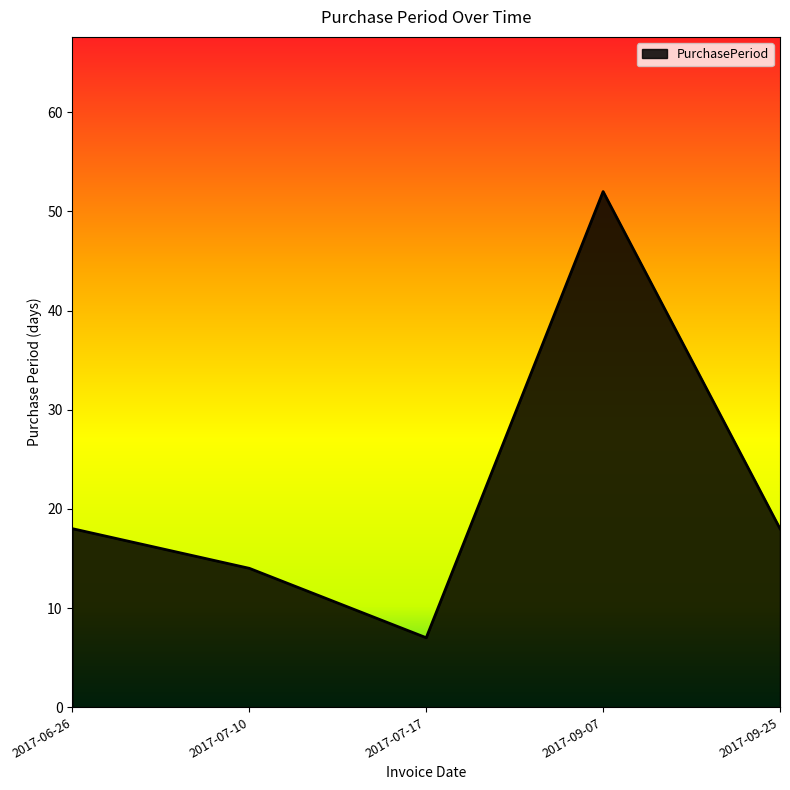

True or false: the data has more than 2 interior local peaks.

False